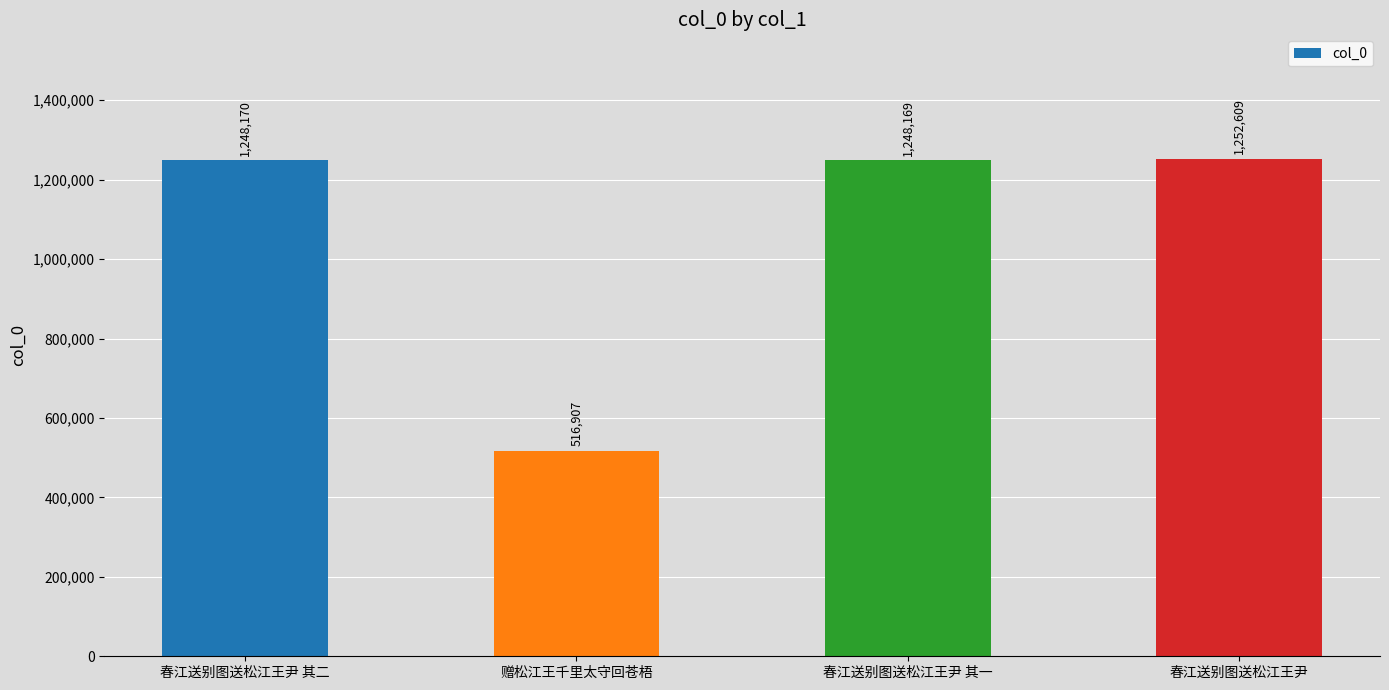

What is the change in value from 春江送别图送松江王尹 其一 to 春江送别图送松江王尹?

+4440